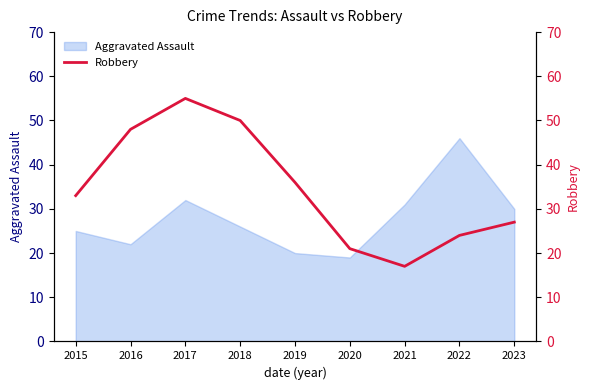

At which label does Aggravated Assault reach its peak?

2022